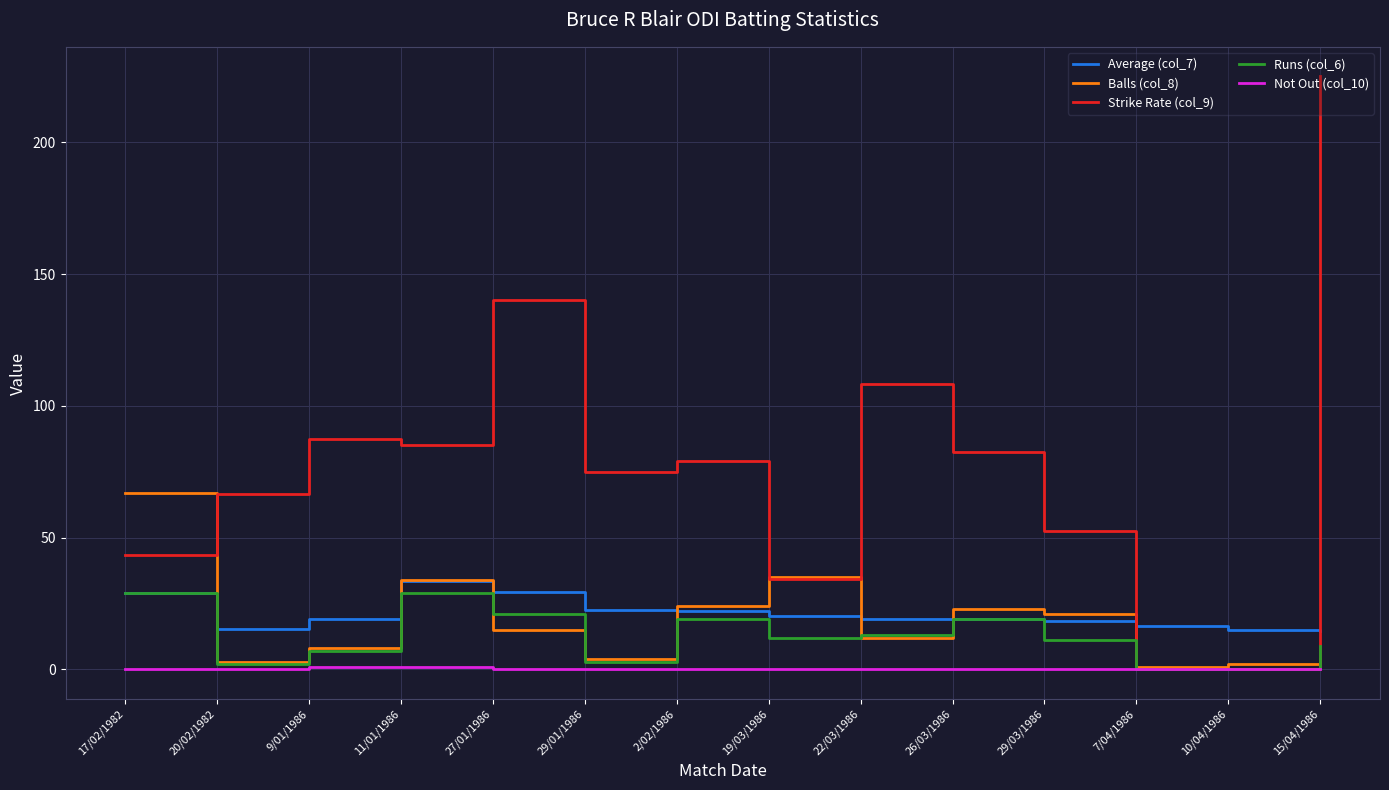

What value does the Runs (col_6) series have at 22/03/1986?

13.0